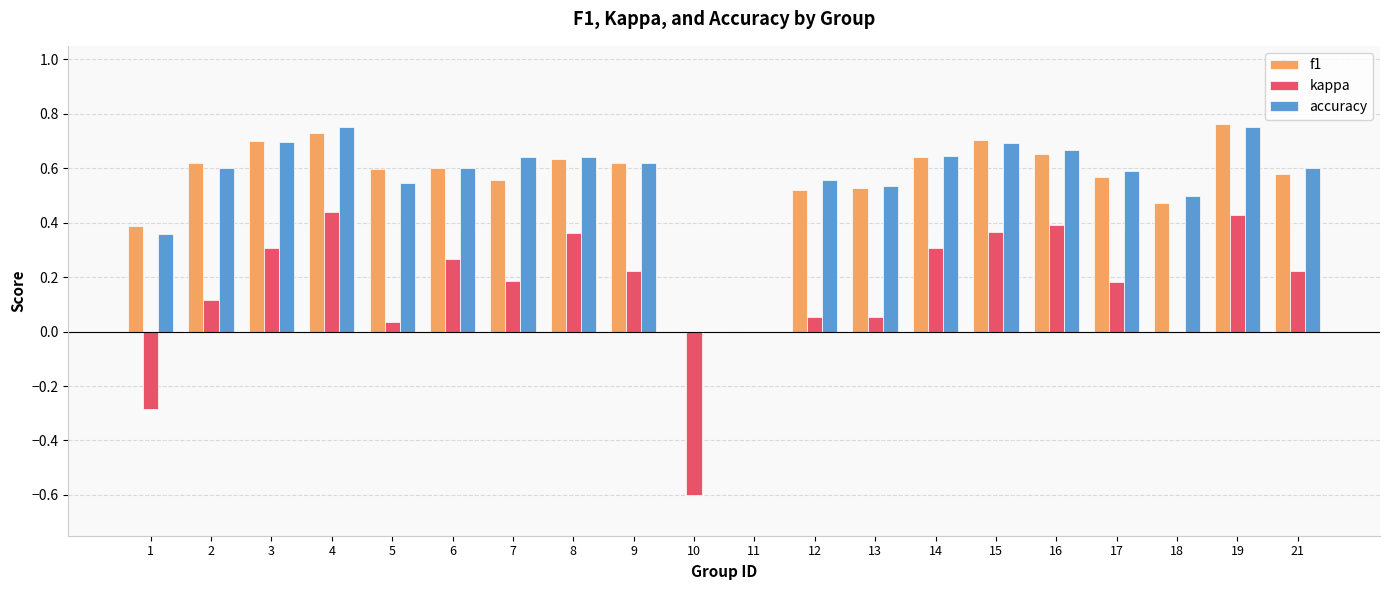

Are the bars horizontal?

No